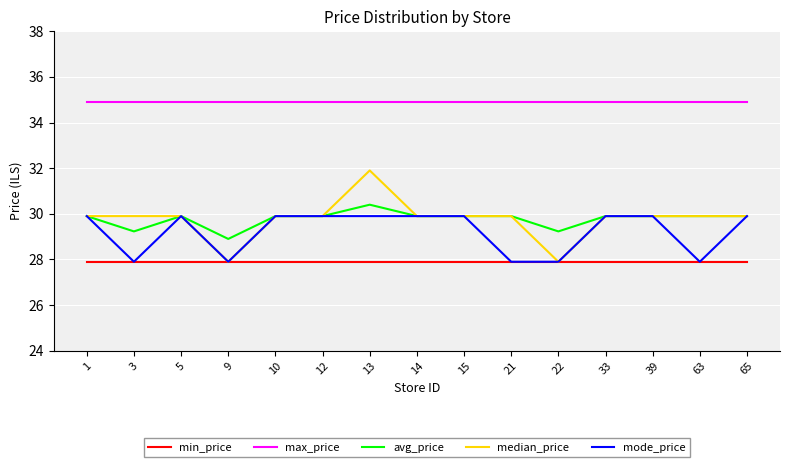

Which category has the highest value in the avg_price series?

13